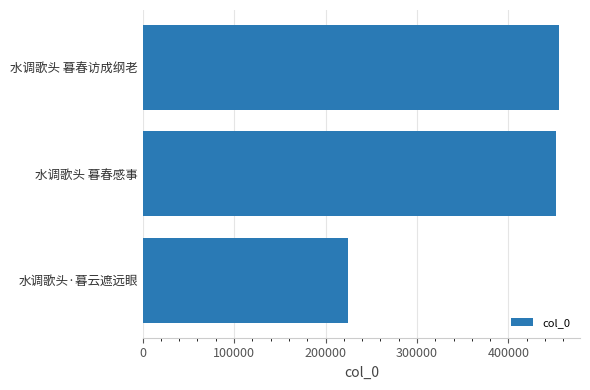

How many distinct data groups are displayed?

1